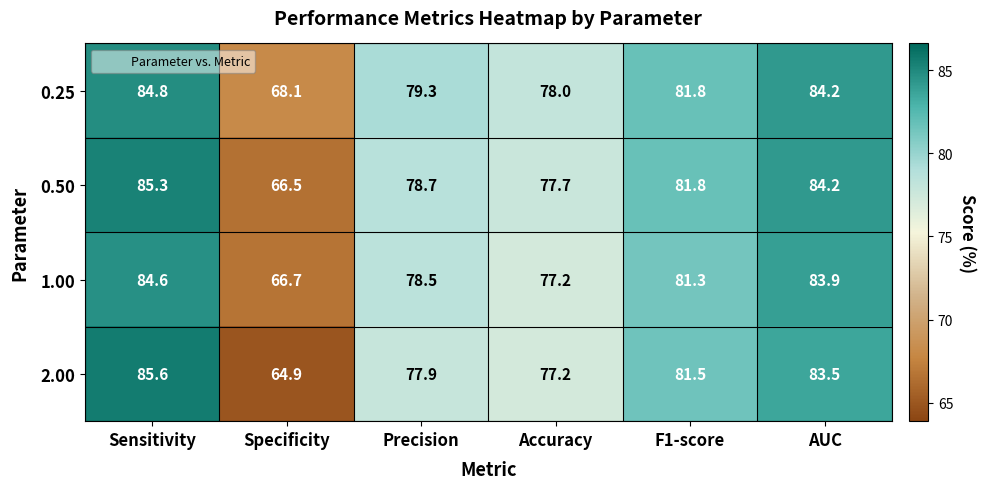

What is the difference between the second highest and second lowest values in the 1.00 series?

6.7